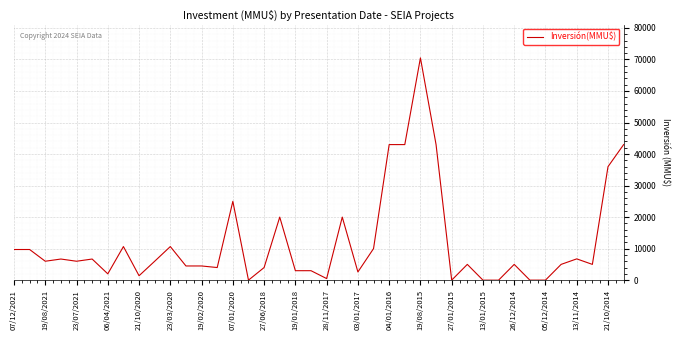

What is the greatest value displayed?

70500